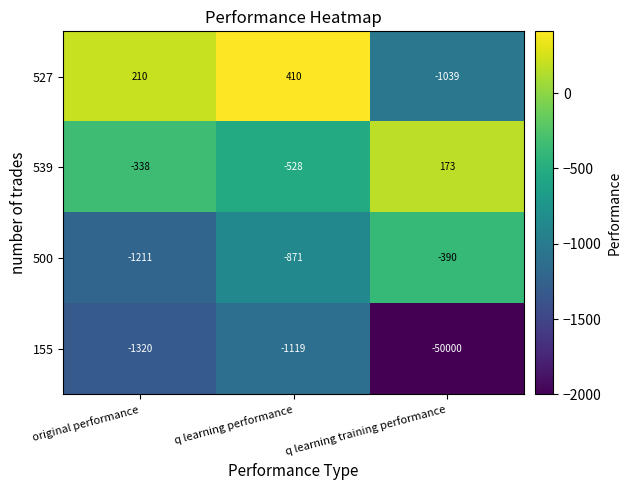

Rank the series by their maximum value, from lowest to highest.

155, 500, 539, 527